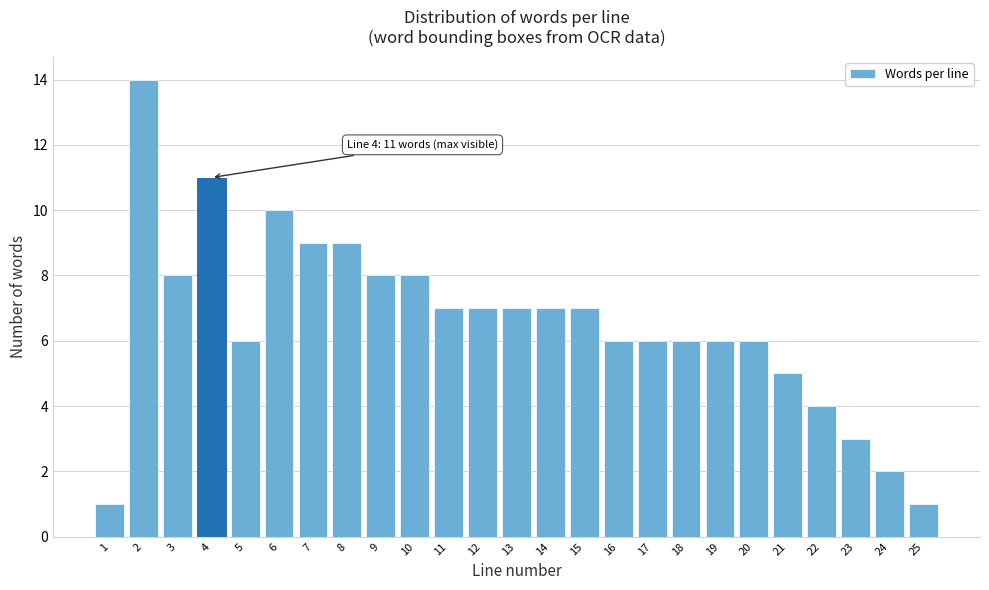

Reading right to left, what are all the values shown in this chart?

1	2	3	4	5	6	6	6	6	6	7	7	7	7	7	8	8	9	9	10	6	11	8	14	1